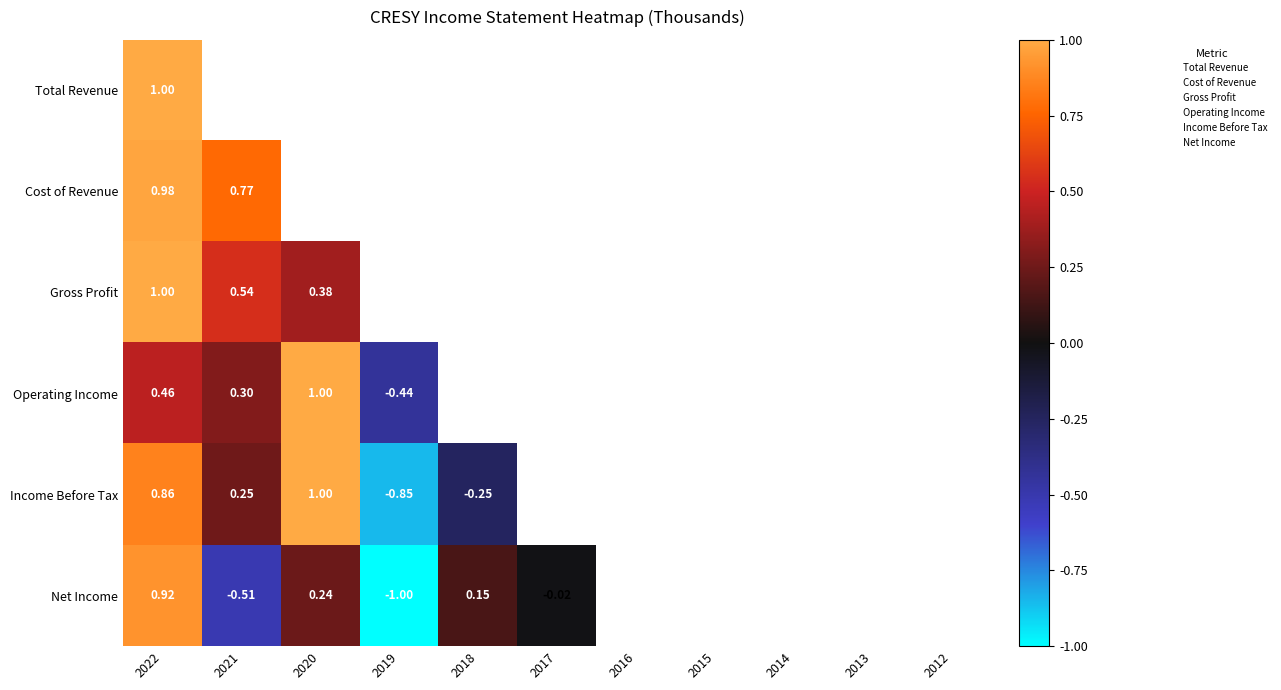

Which series has the largest range (max minus min)?

Net Income